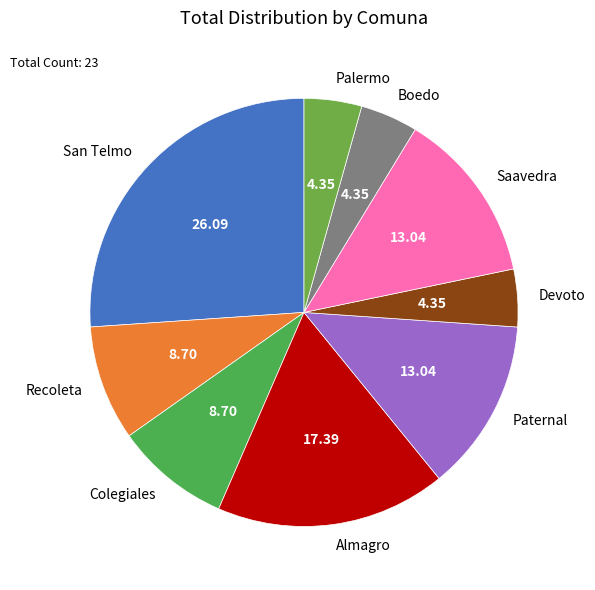

Does Saavedra account for over 50% of the chart?

No